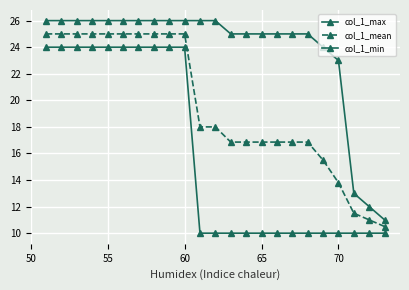

List the series in order of their overall mean, highest first.

col_1_max, col_1_mean, col_1_min